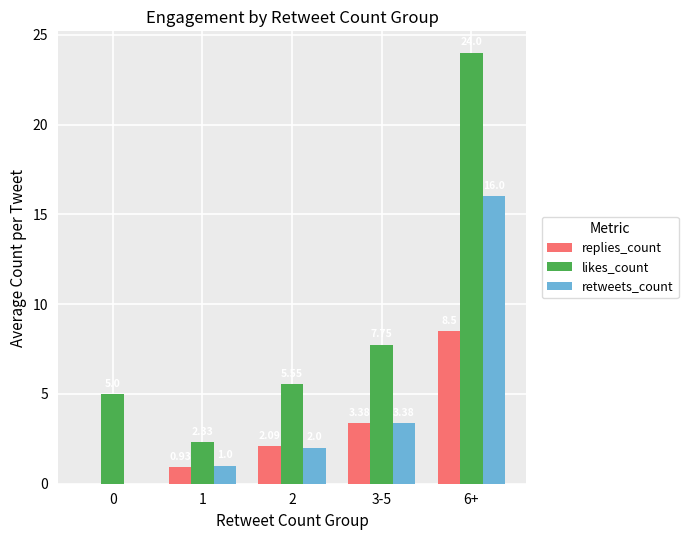

Which series has the largest total across all categories?

likes_count